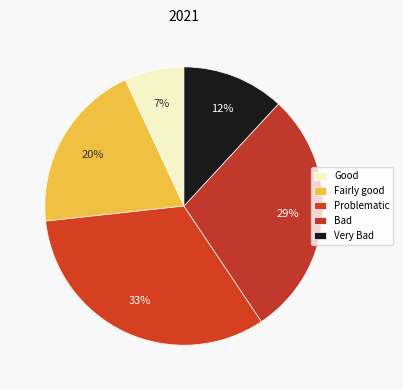

Is there a majority slice in this chart?

No